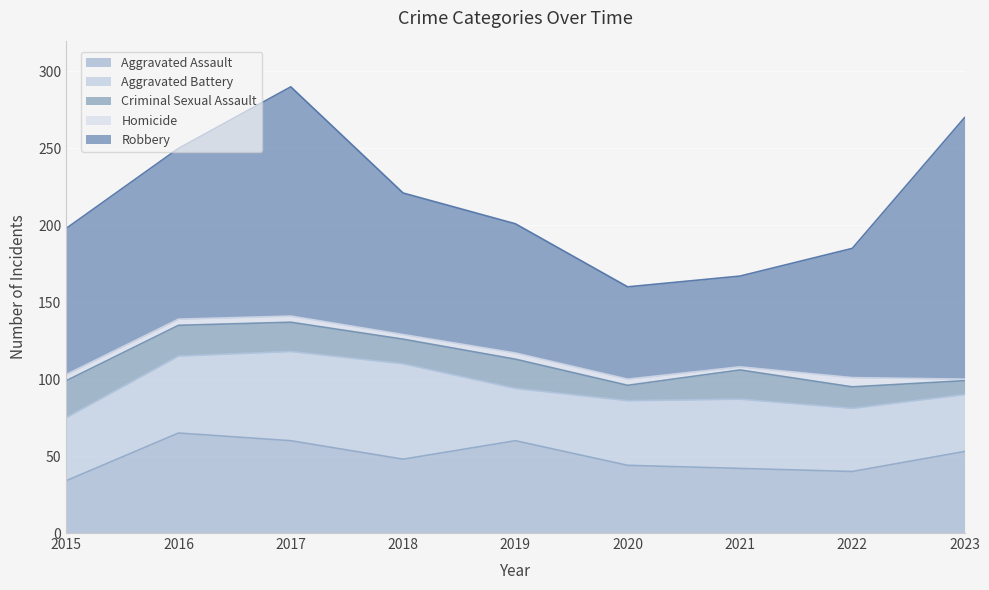

At 2015, list the series in order from smallest to largest.

Homicide, Criminal Sexual Assault, Aggravated Assault, Aggravated Battery, Robbery